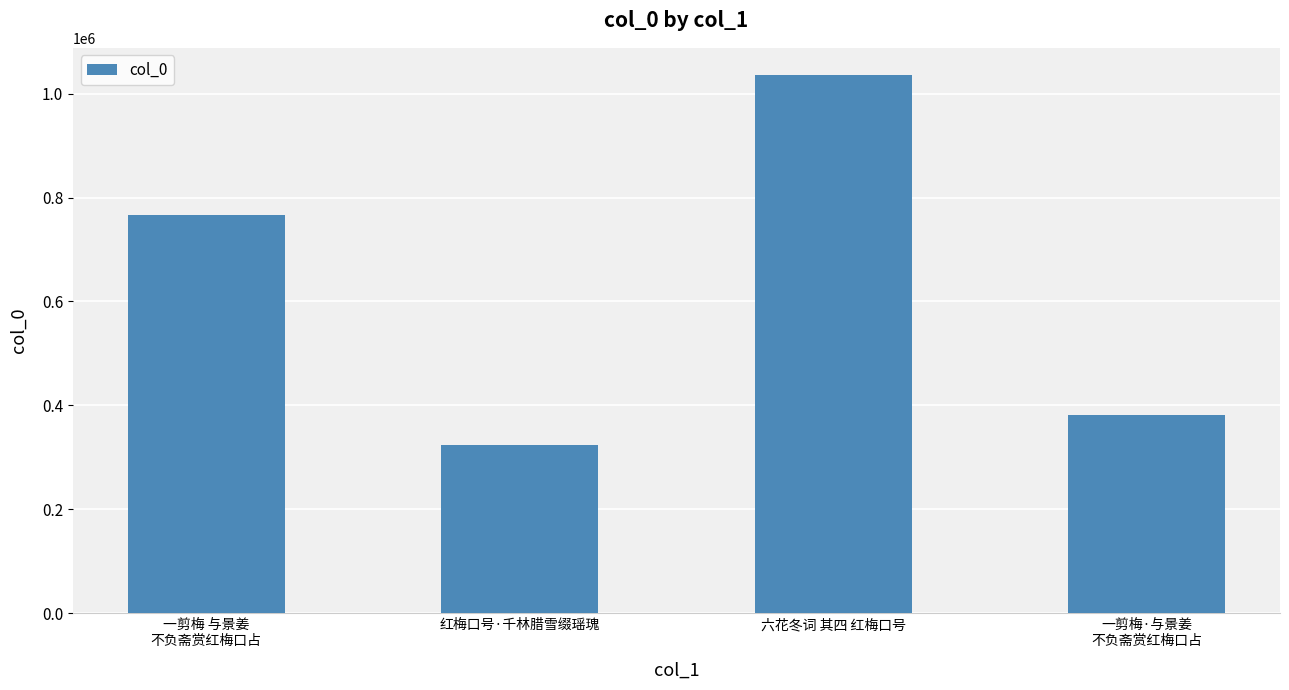

What is the difference between the maximum and minimum values?

712700